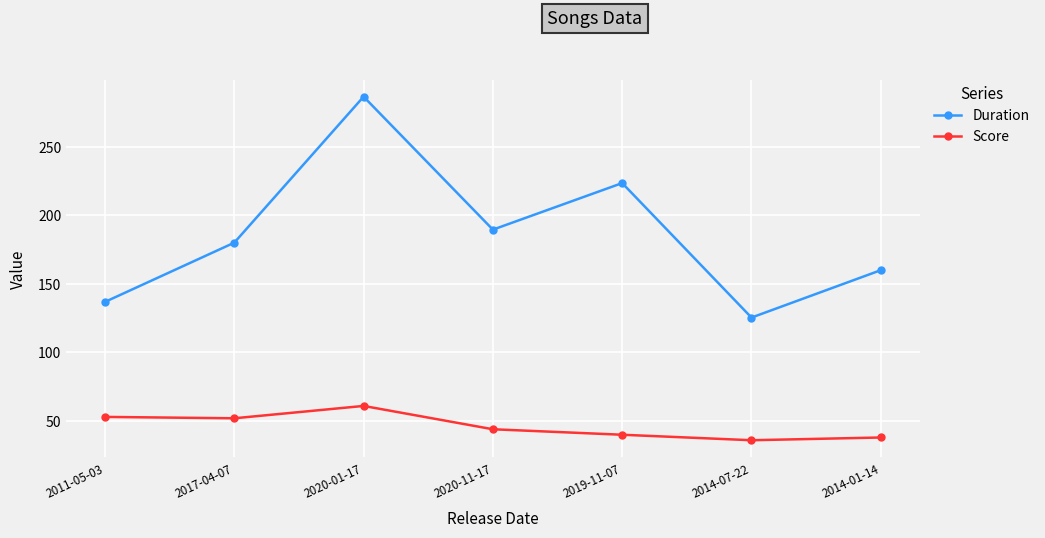

At which category is the sum across all series the highest?

2020-01-17